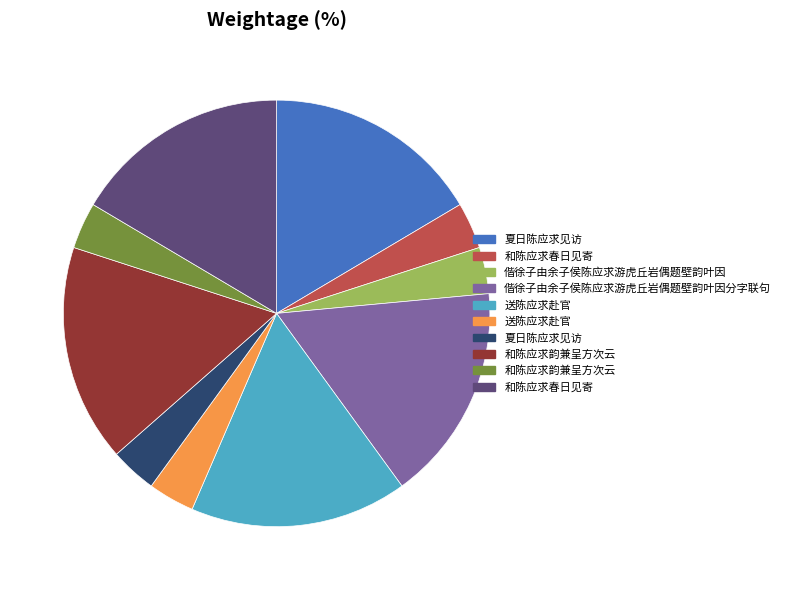

Is there a majority slice in this chart?

No